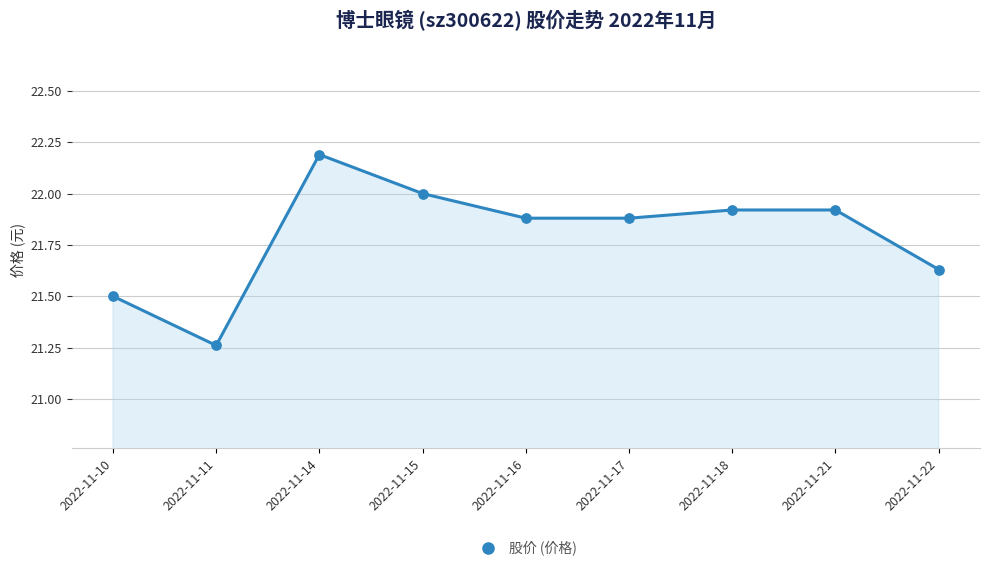

What is the average Y value?

21.8